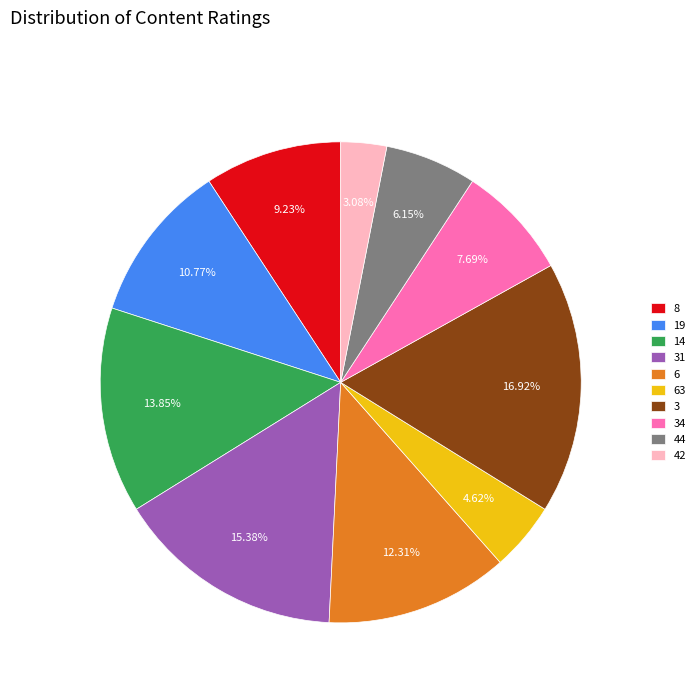

Do 63 and 19 together represent more than half of the pie?

No